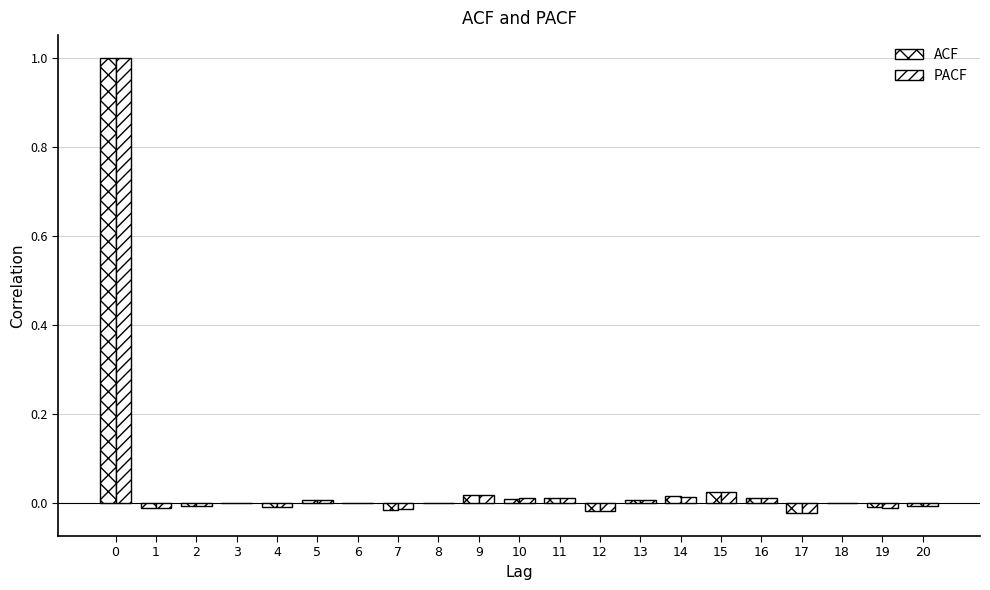

Is it true that PACF equals 0.0 at 6?

False